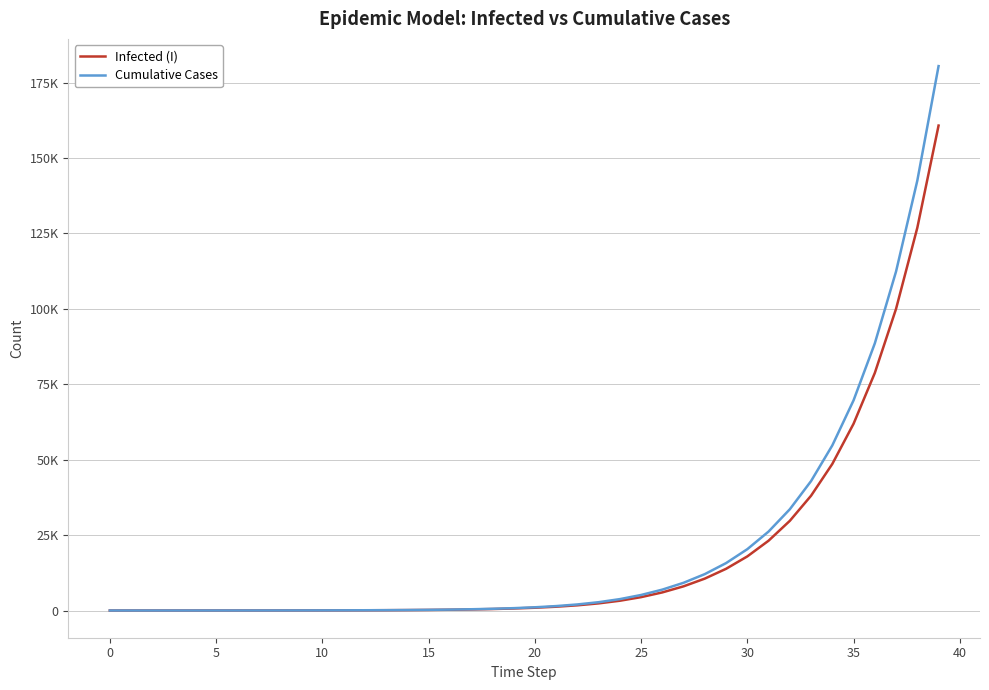

At how many categories does at least one series exceed 28791?

8